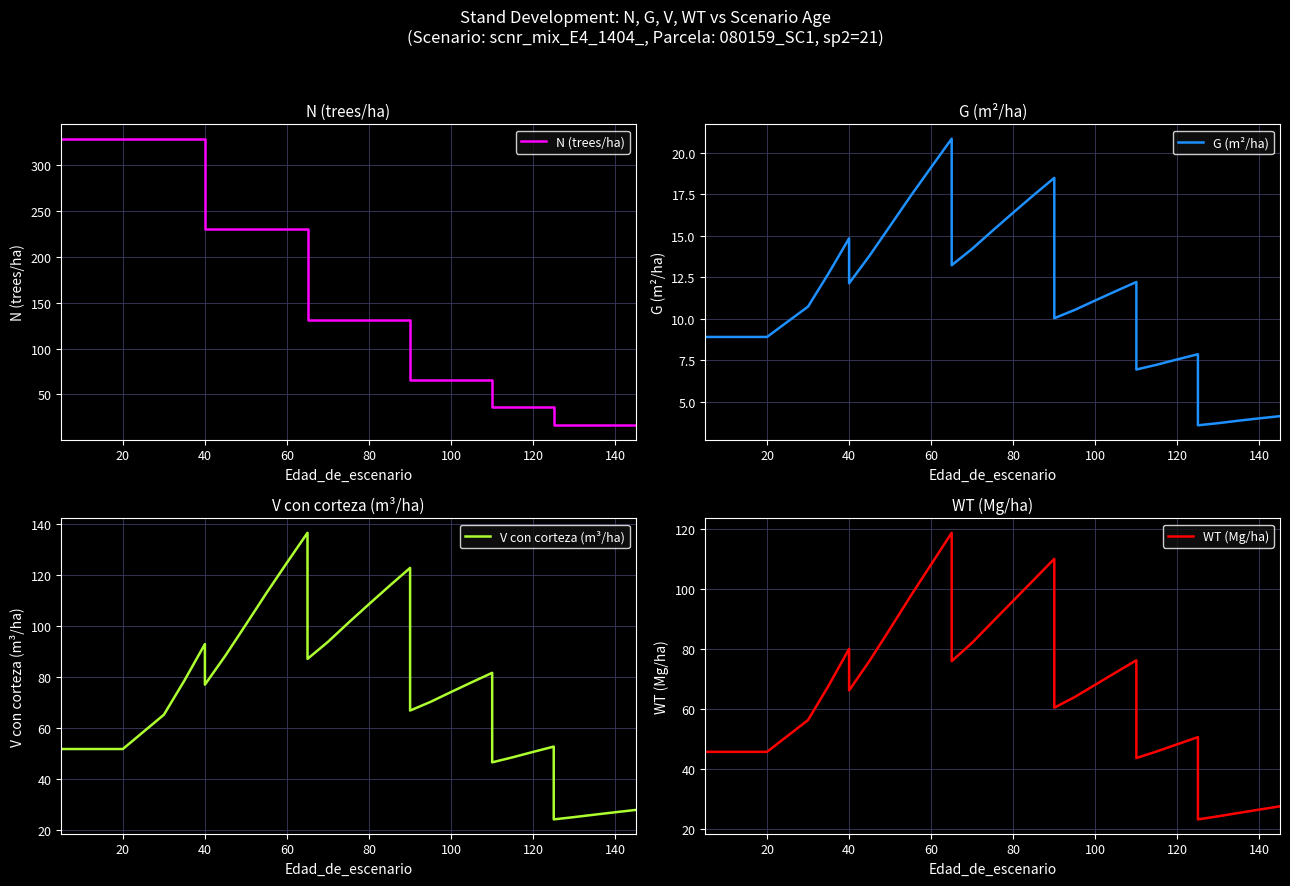

How many lines are shown in the chart?

4